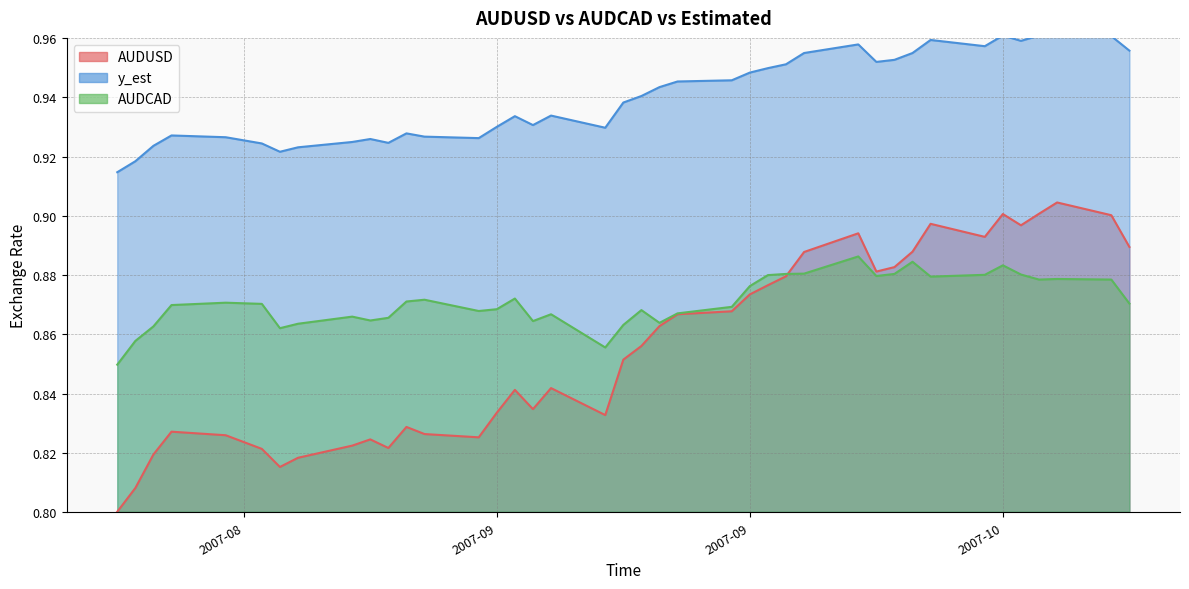

Does the chart display data point markers on the line(s)?

No